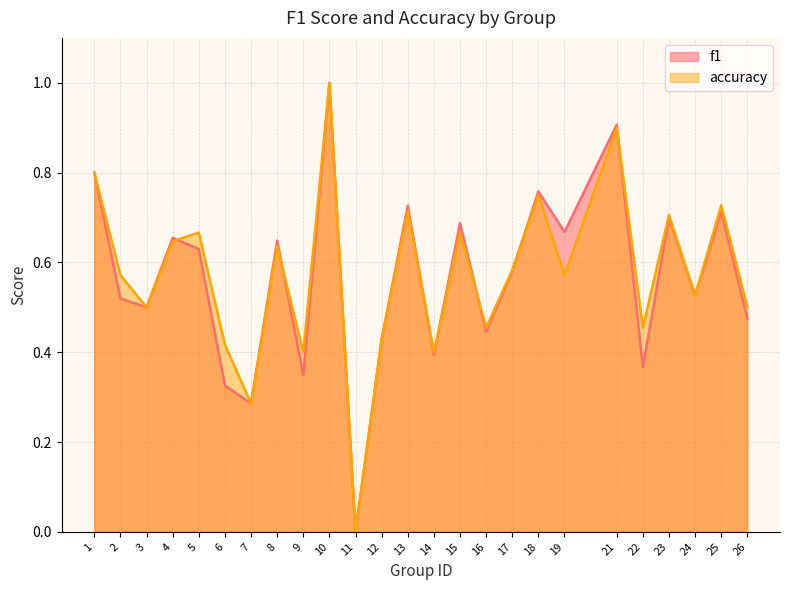

The f1 series shows 0.4 at 14. True or false?

True